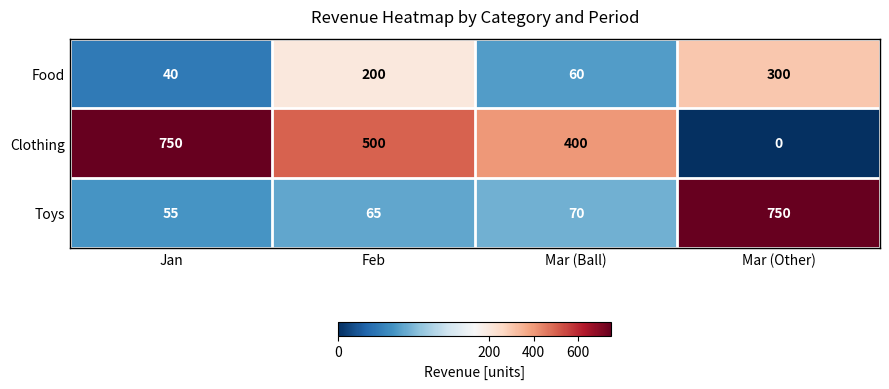

Which series has the largest total across all categories?

Clothing